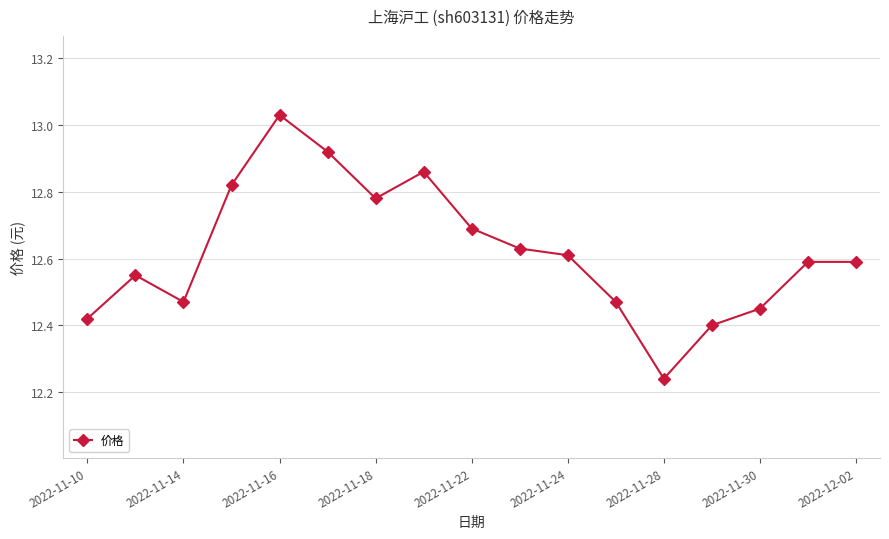

What is the difference between the maximum and minimum values?

0.8